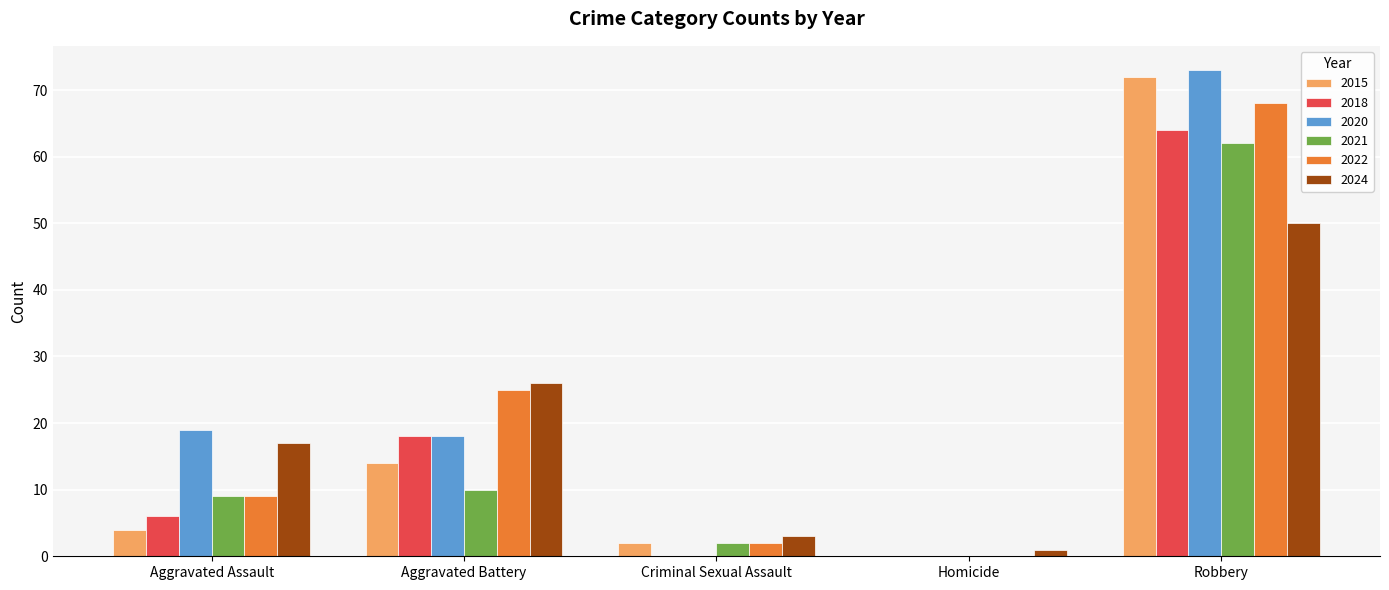

How many groups of bars are there?

5